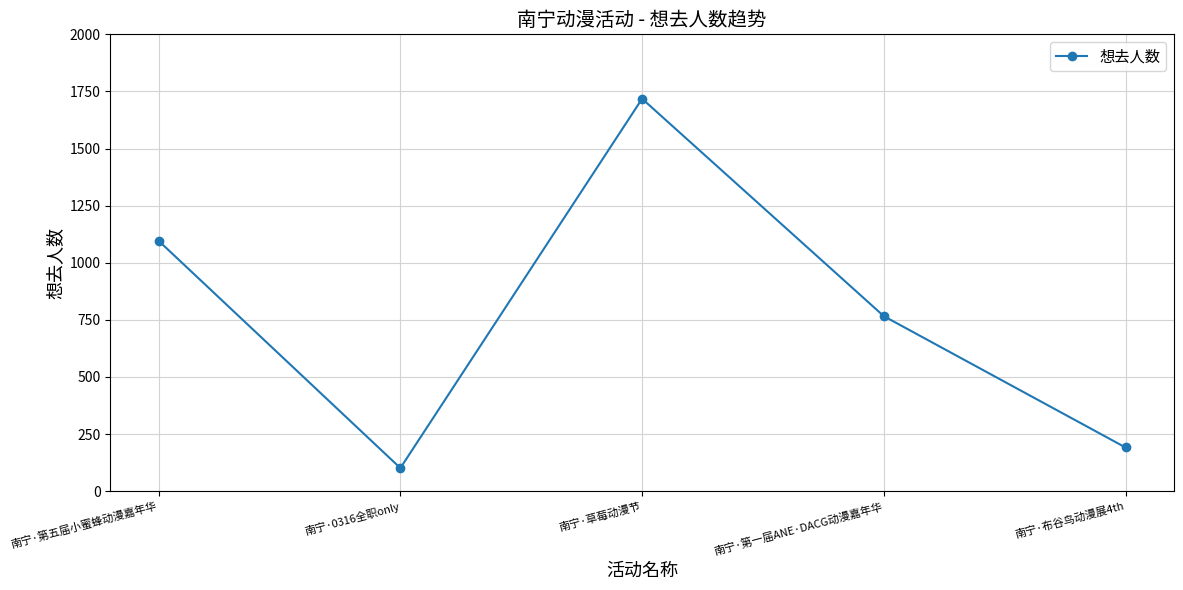

What is the maximum value shown in the chart?

1718